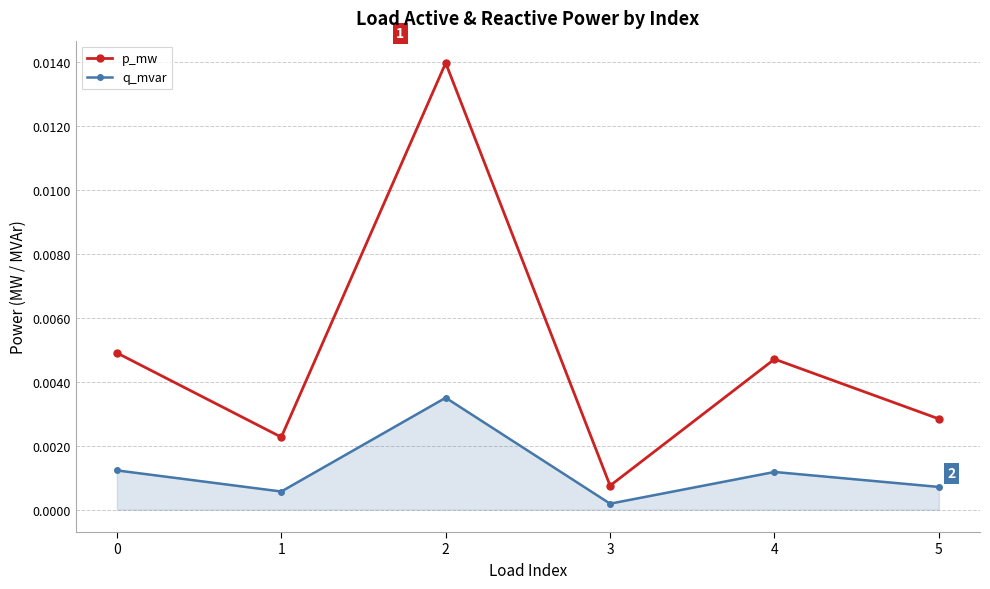

At which label does q_mvar reach its minimum?

3